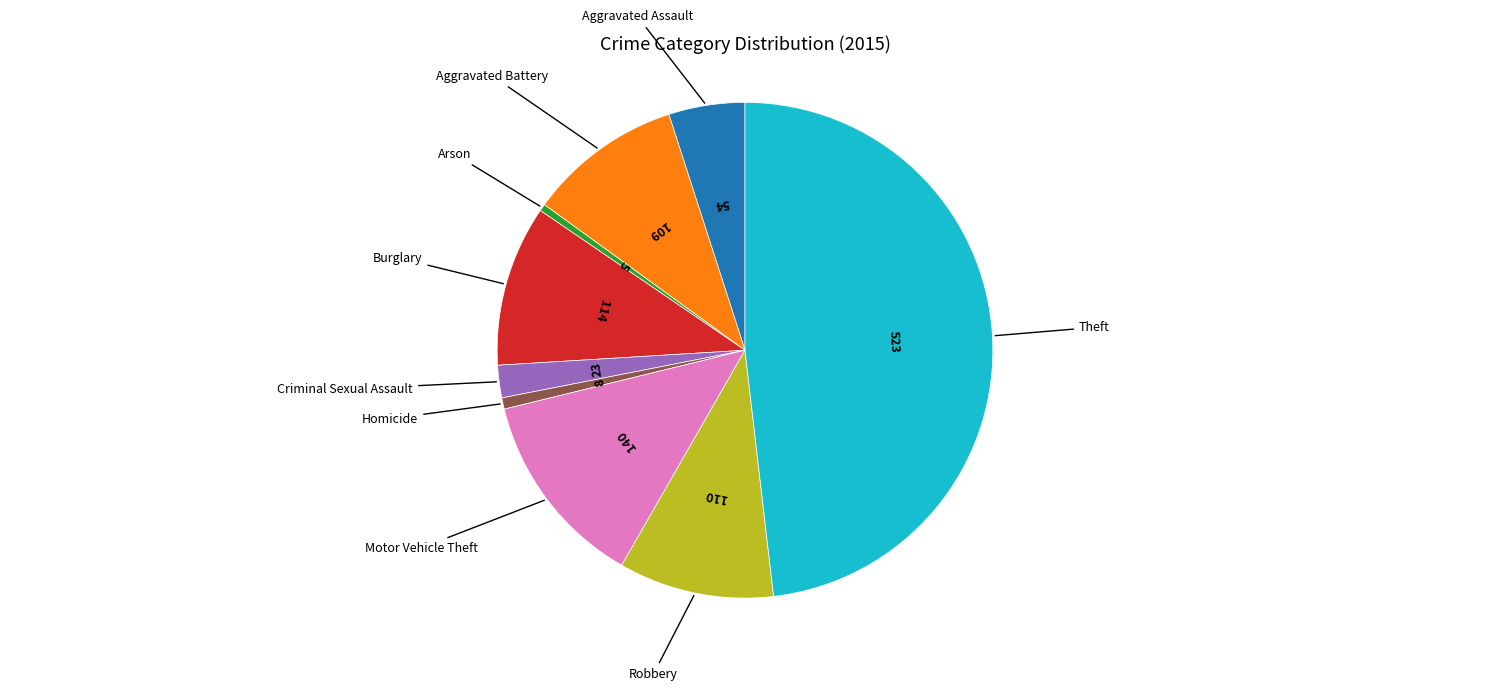

Is it true that Burglary is 10% of the pie?

True